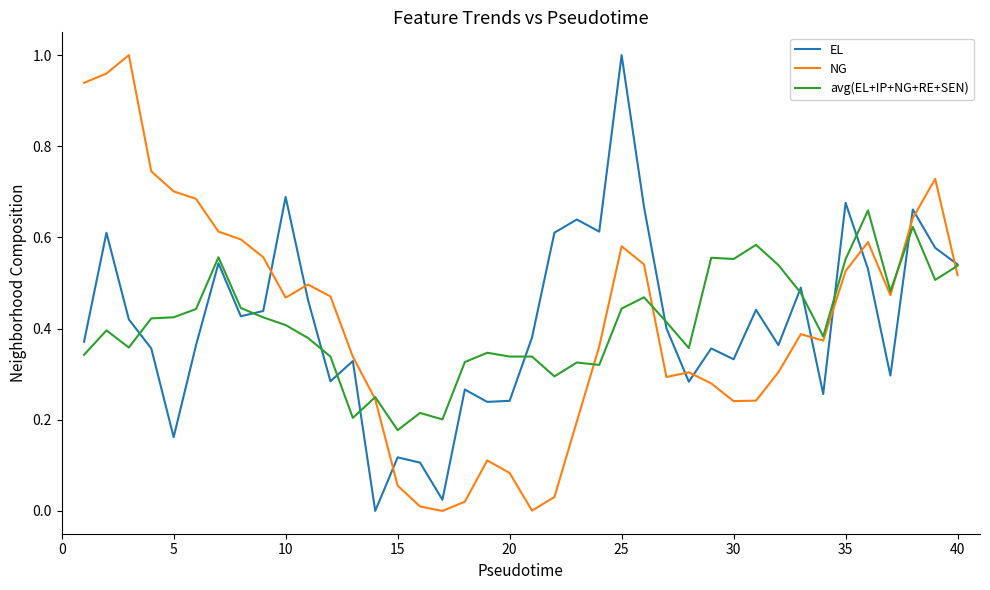

In avg(EL+IP+NG+RE+SEN), how many points are higher than both neighbors (excluding endpoints)?

11